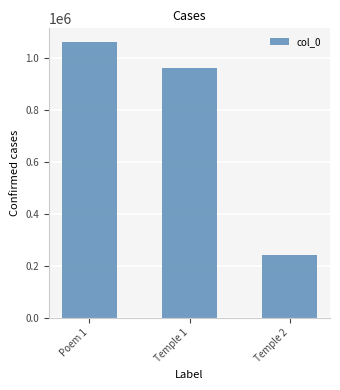

What is the difference between the maximum and second lowest values?

98427